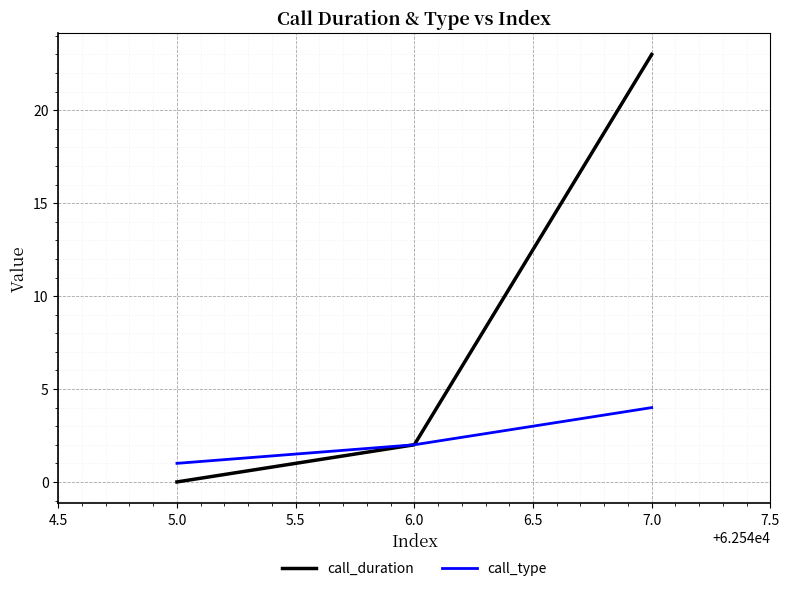

List the series in order of their overall mean, highest first.

call_duration, call_type